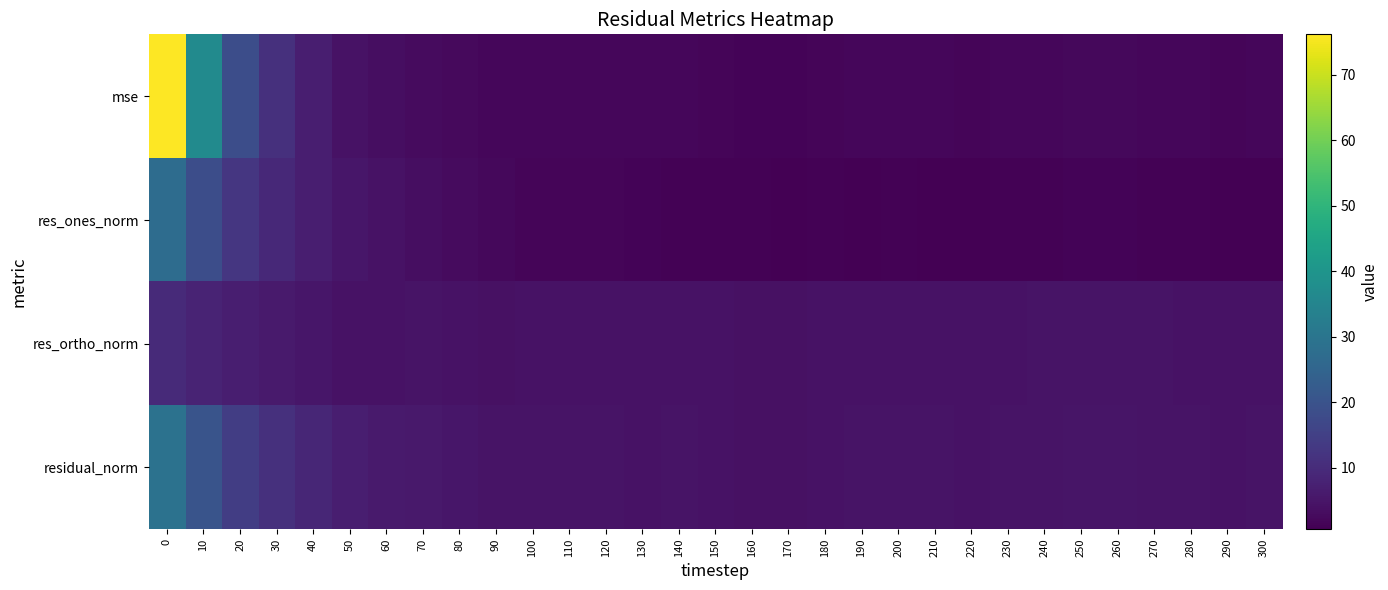

Reading left to right, extract all data points from this chart.

mse: 0=76.2	10=36.9	20=18.5	30=11.1	40=6.8	50=4.3	60=3.3	70=2.9	80=2.5	90=2.0	100=1.9	110=1.9	120=1.8	130=1.8	140=1.8	150=1.7	160=1.5	170=1.4	180=1.7	190=1.8	200=1.8	210=1.8	220=1.7	230=1.8	240=1.9	250=2.2	260=2.1	270=2.0	280=1.8	290=1.6	300=1.8
res_ones_norm: 0=27.3	10=18.4	20=12.5	30=9.3	40=7.0	50=5.2	60=4.2	70=3.3	80=2.9	90=2.2	100=1.6	110=1.6	120=1.5	130=1.2	140=1.1	150=1.0	160=0.9	170=0.8	180=0.9	190=0.9	200=1.0	210=0.8	220=0.7	230=0.9	240=1.1	250=1.2	260=1.2	270=0.9	280=0.9	290=0.6	300=0.9
res_ortho_norm: 0=9.5	10=8.2	20=6.8	30=6.0	40=5.1	50=4.4	60=4.4	70=4.6	80=4.3	90=4.1	100=4.2	110=4.2	120=4.2	130=4.3	140=4.3	150=4.2	160=3.9	170=3.9	180=4.2	190=4.4	200=4.4	210=4.4	220=4.3	230=4.4	240=4.5	250=4.7	260=4.6	270=4.6	280=4.4	290=4.2	300=4.4
residual_norm: 0=28.9	10=20.1	20=14.3	30=11.1	40=8.7	50=6.8	60=6.1	70=5.7	80=5.2	90=4.7	100=4.5	110=4.5	120=4.5	130=4.4	140=4.5	150=4.3	160=4.0	170=4.0	180=4.3	190=4.5	200=4.5	210=4.5	220=4.3	230=4.5	240=4.6	250=4.9	260=4.8	270=4.6	280=4.5	290=4.2	300=4.4